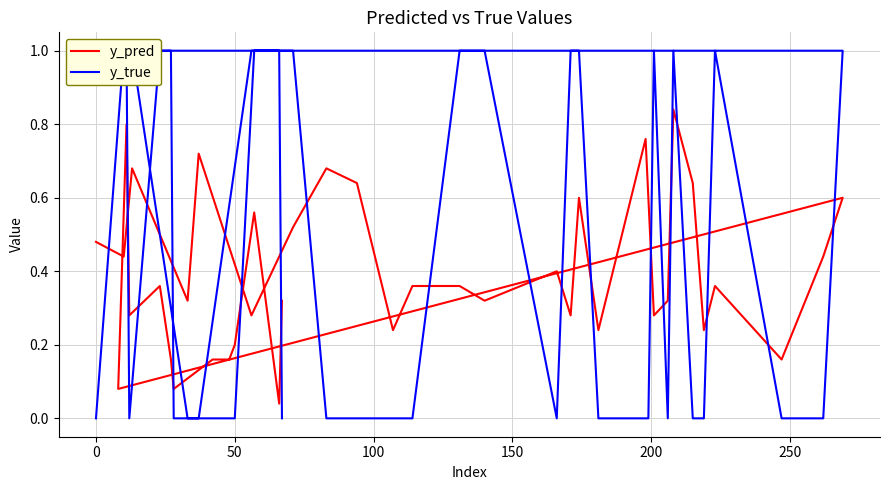

Count the y_true values in the range 0 to 1.

40